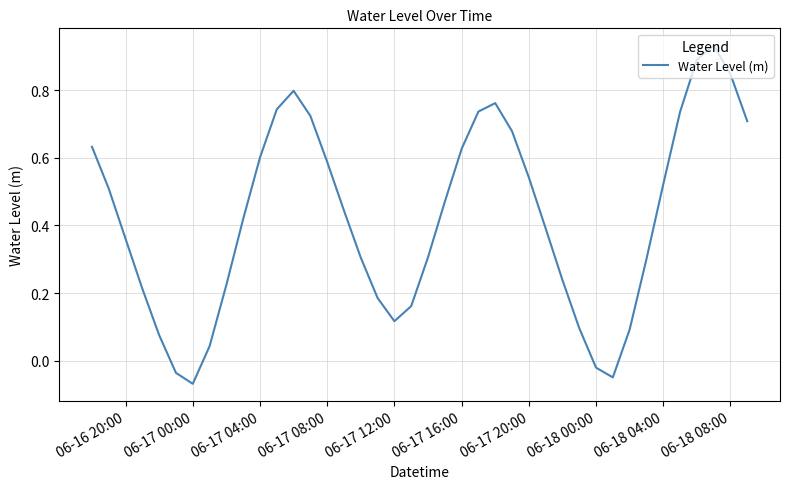

How many values are below zero?

4